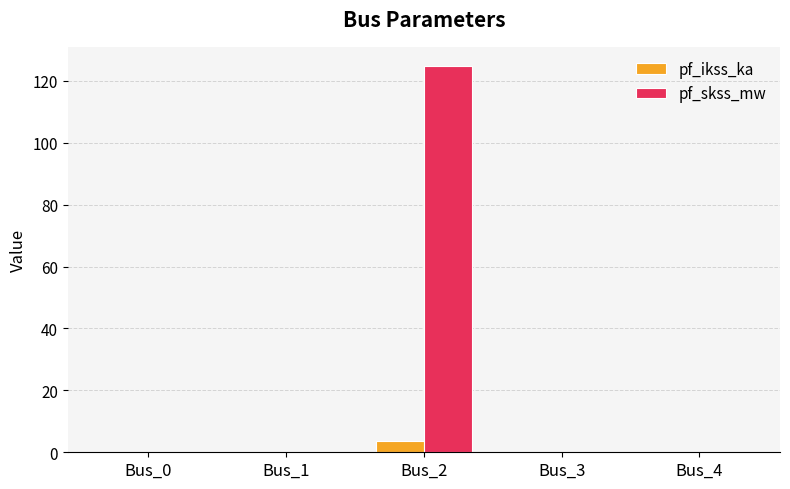

Which series has the largest total across all categories?

pf_skss_mw